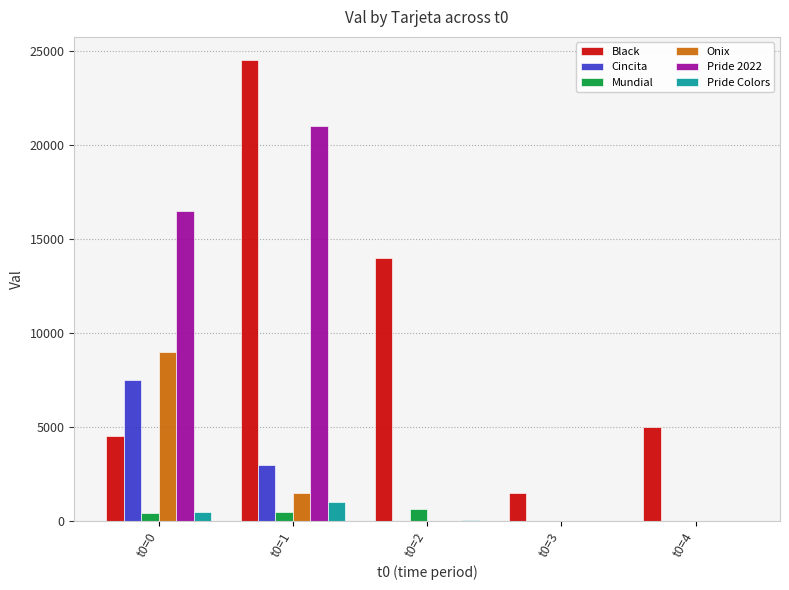

The Black series shows 995 at t0=3. True or false?

False